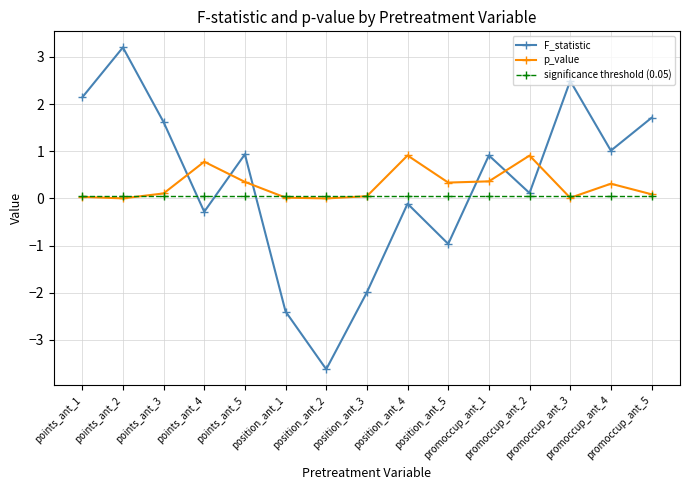

Is the value of p_value at points_ant_5 greater than the value of significance threshold (0.05) at position_ant_2?

Yes